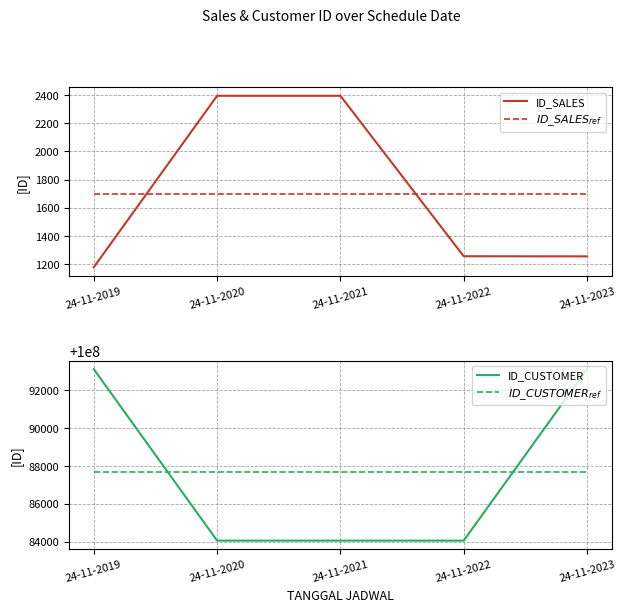

What are all the series names shown in the legend?

ID_SALES, ID_SALES ref, ID_CUSTOMER, ID_CUSTOMER ref